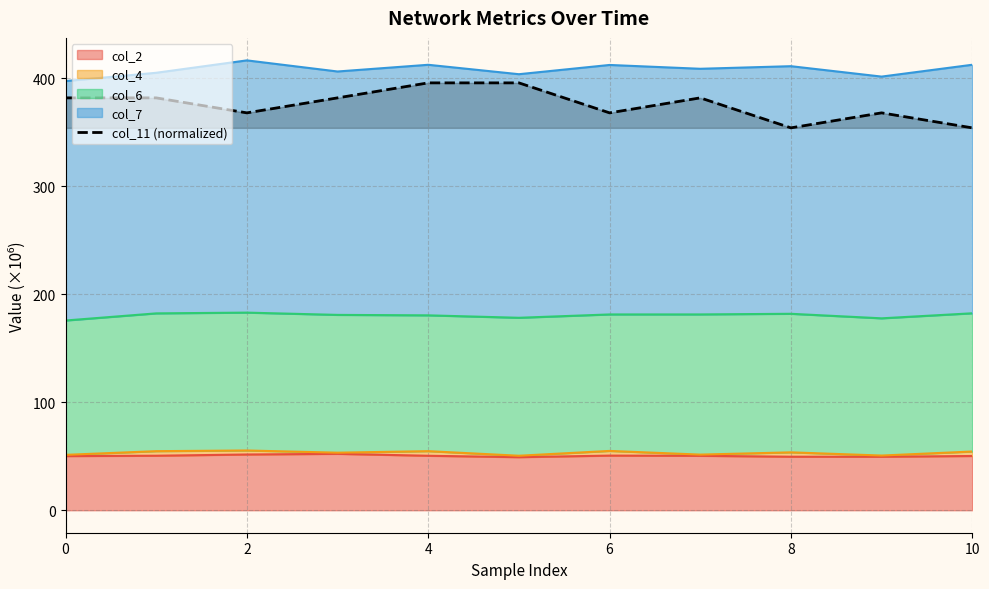

What is the smallest value displayed?

354.2